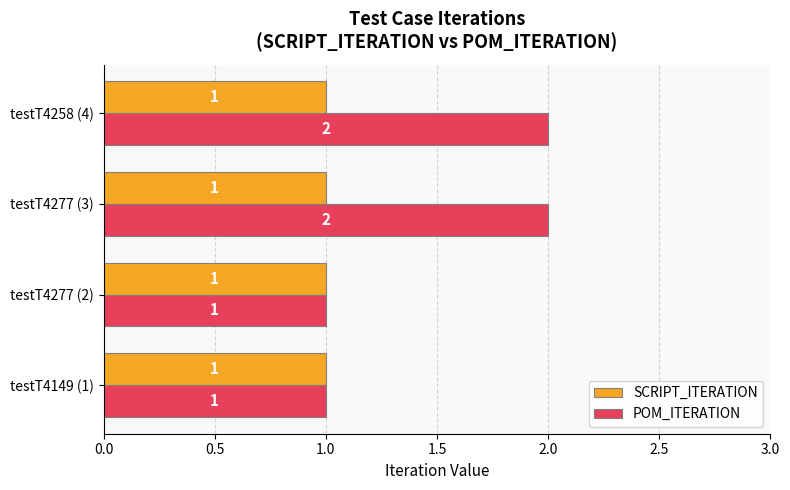

What is the total value across all series at testT4258 (4)?

3